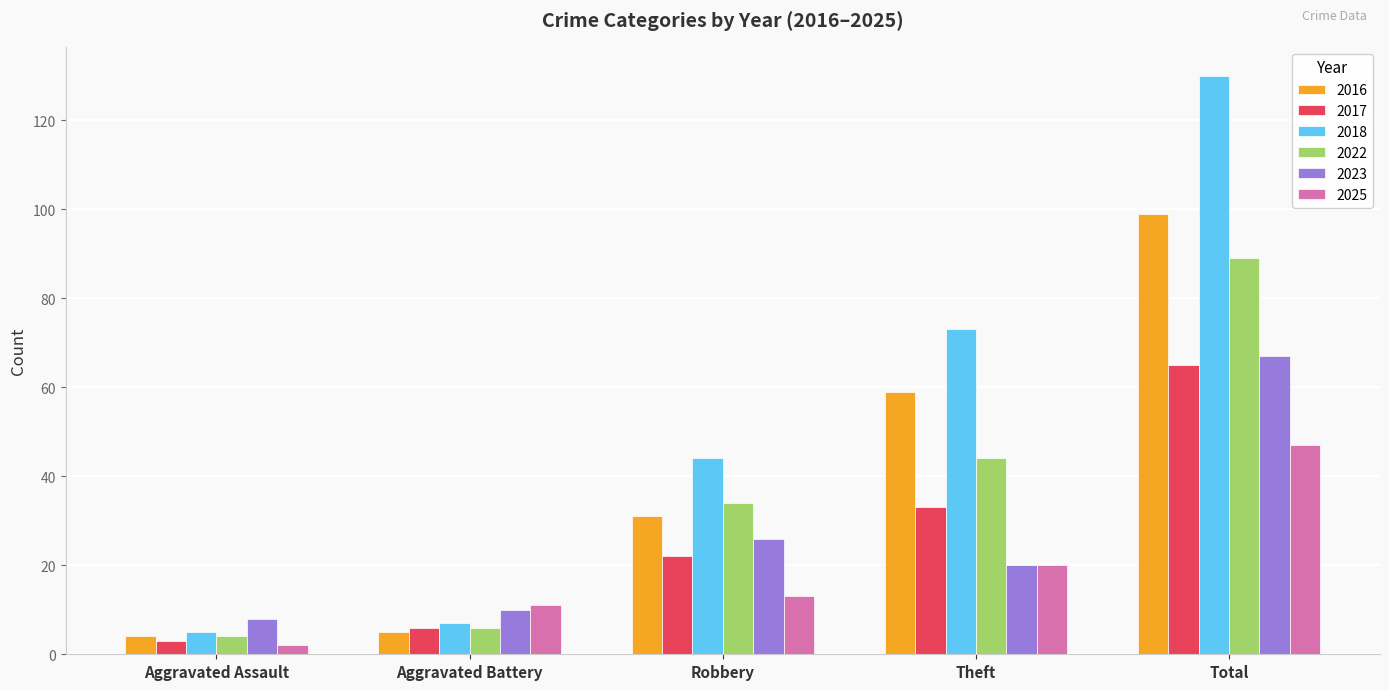

What are all the series names shown in the legend?

2016, 2017, 2018, 2022, 2023, 2025